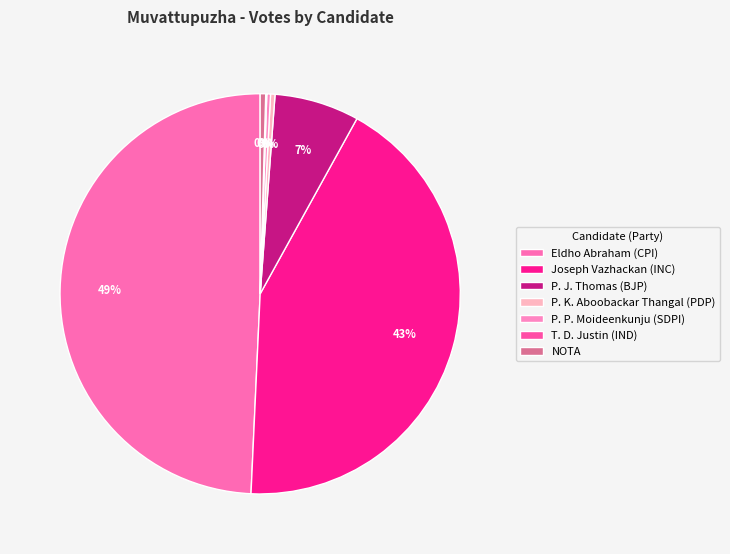

What is the change in value from P. K. Aboobackar Thangal (PDP) to T. D. Justin (IND)?

-393